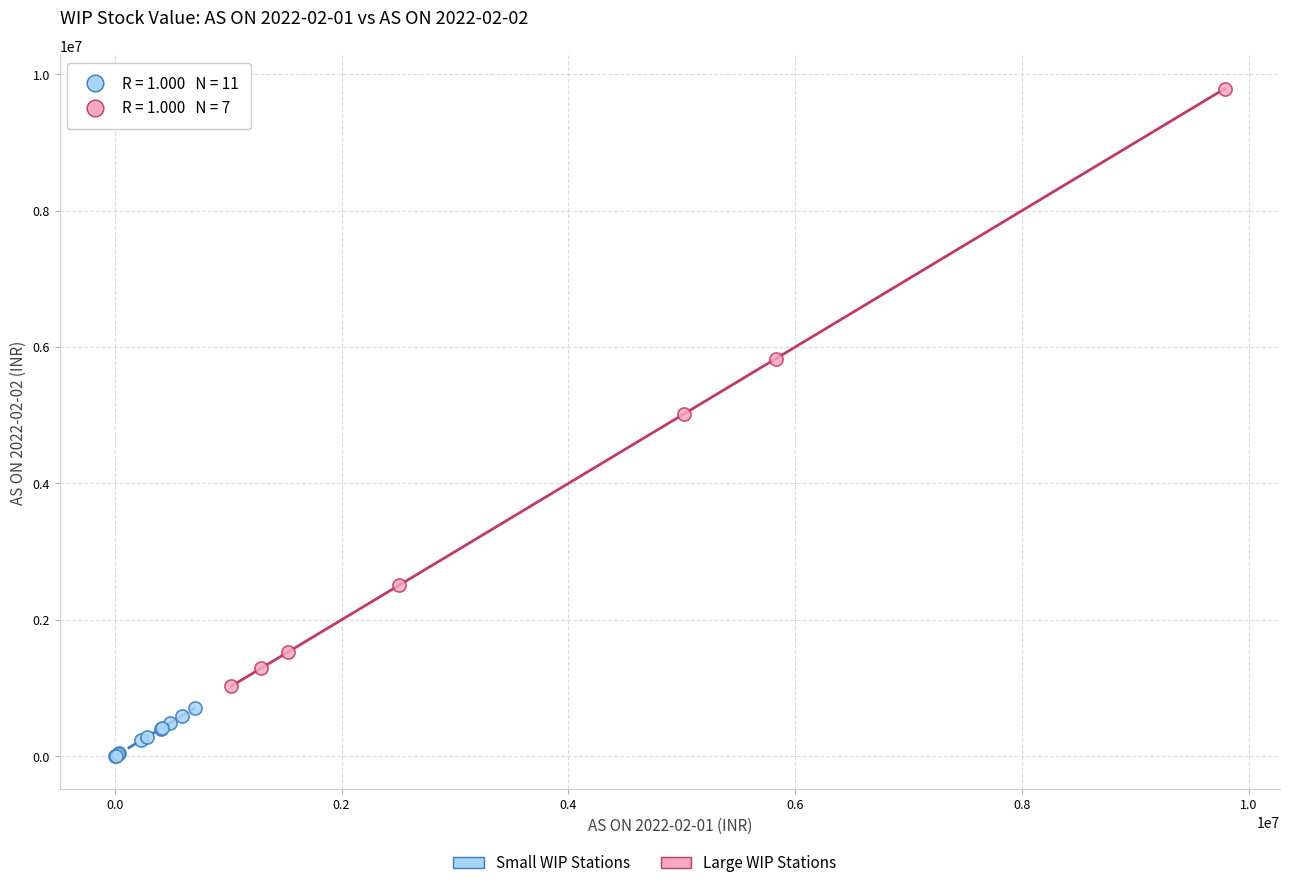

Which series reaches the minimum Y coordinate?

Small WIP Stations